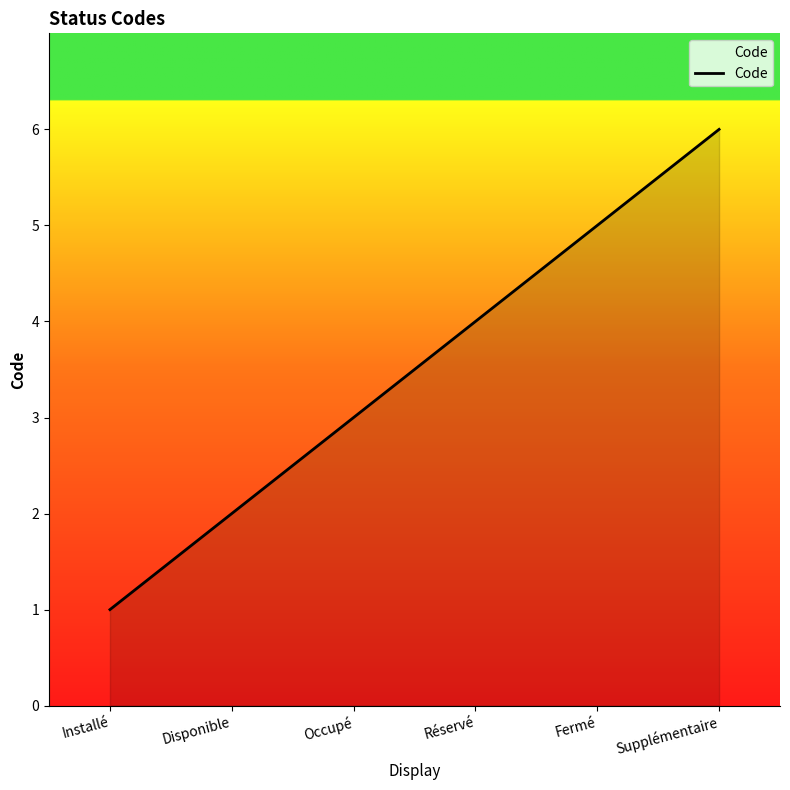

Rank the categories by value from highest to lowest.

Supplémentaire, Fermé, Réservé, Occupé, Disponible, Installé